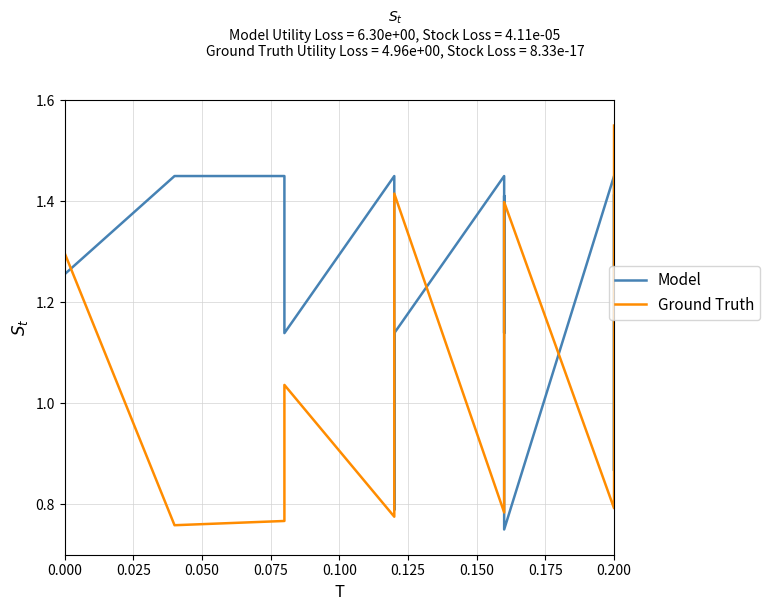

Which series has the largest total across all categories?

Model